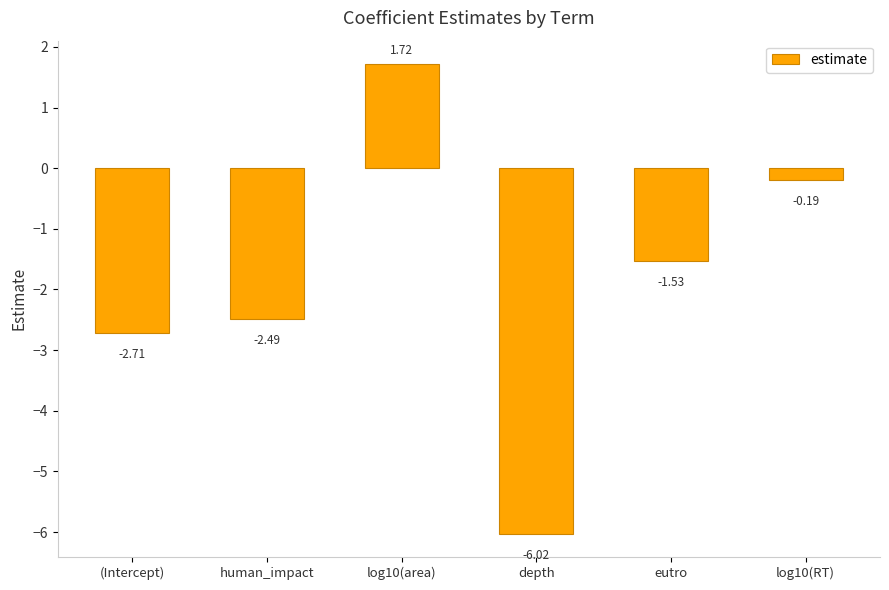

List the labels in order of value, largest first.

log10(area), log10(RT), eutro, human_impact, (Intercept), depth